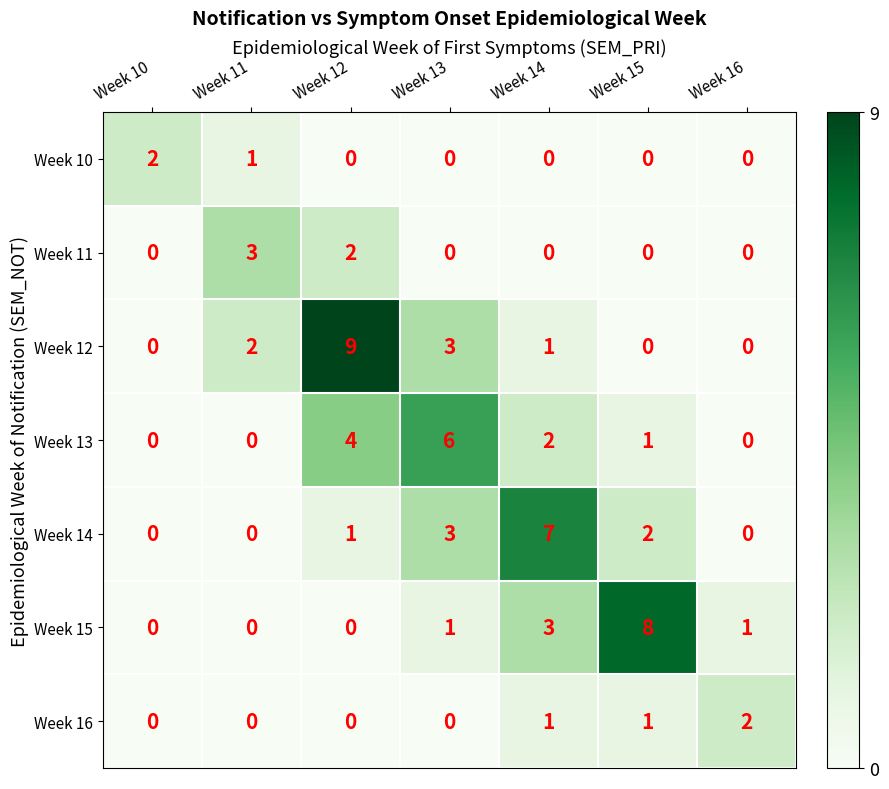

Which series changed the most between Week 15 and Week 16?

Week 15